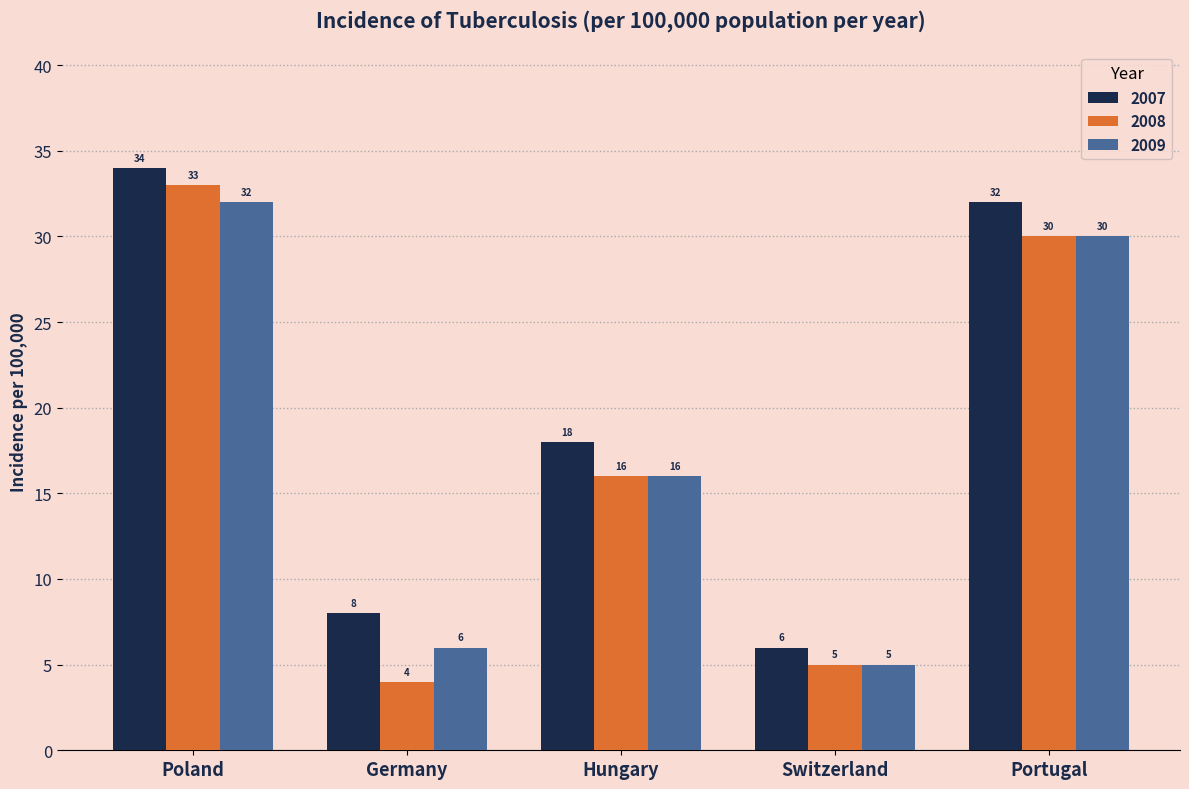

What is the label of the 3rd bar from the right?

Hungary